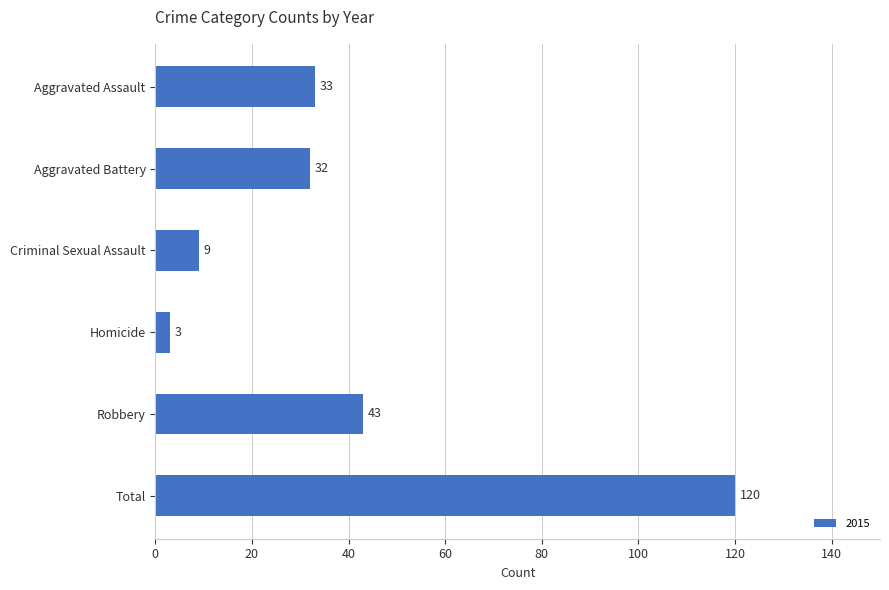

What is the label of the 6th bar from the bottom?

Aggravated Assault